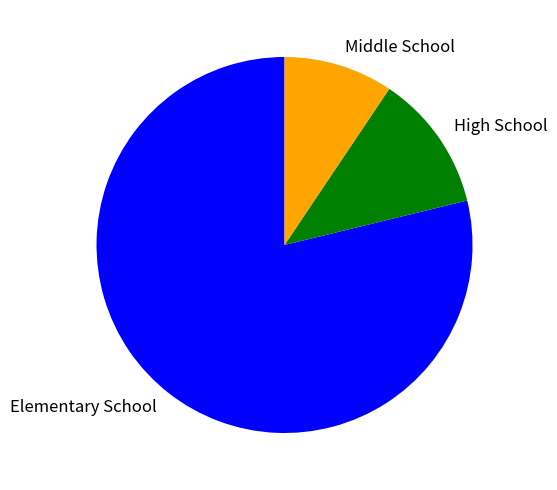

Rank the categories by value from lowest to highest.

Middle School, High School, Elementary School